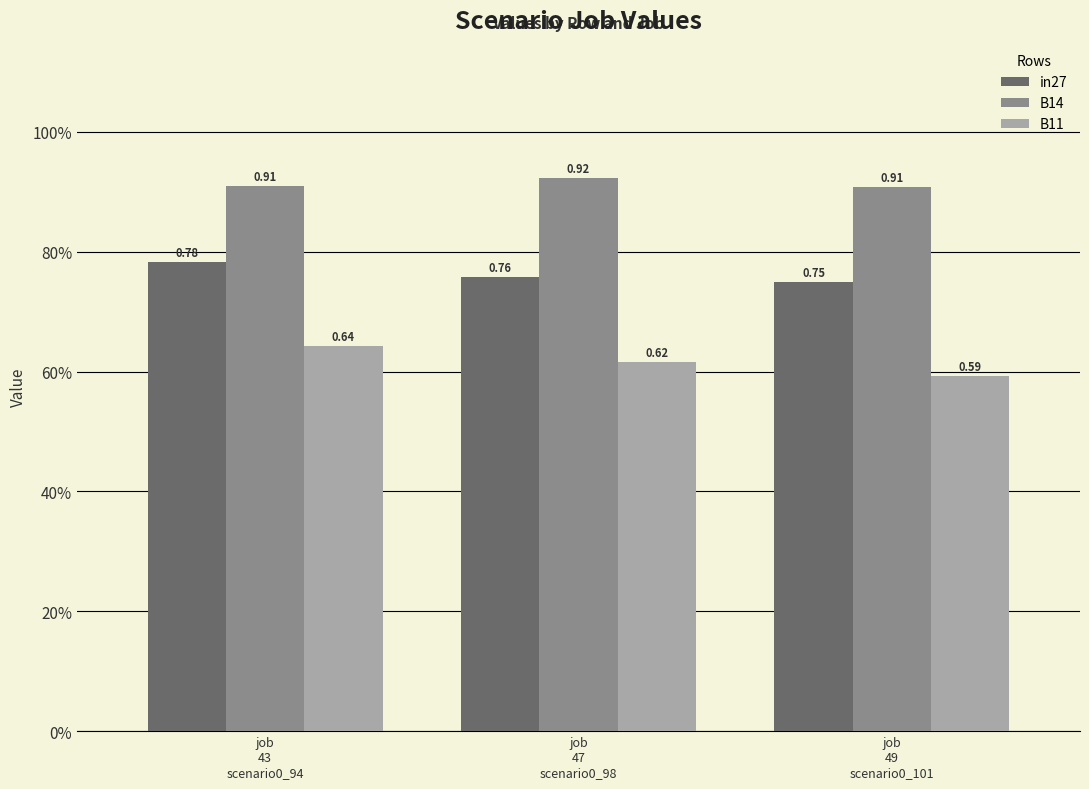

What are all the series names shown in the legend?

in27, B14, B11